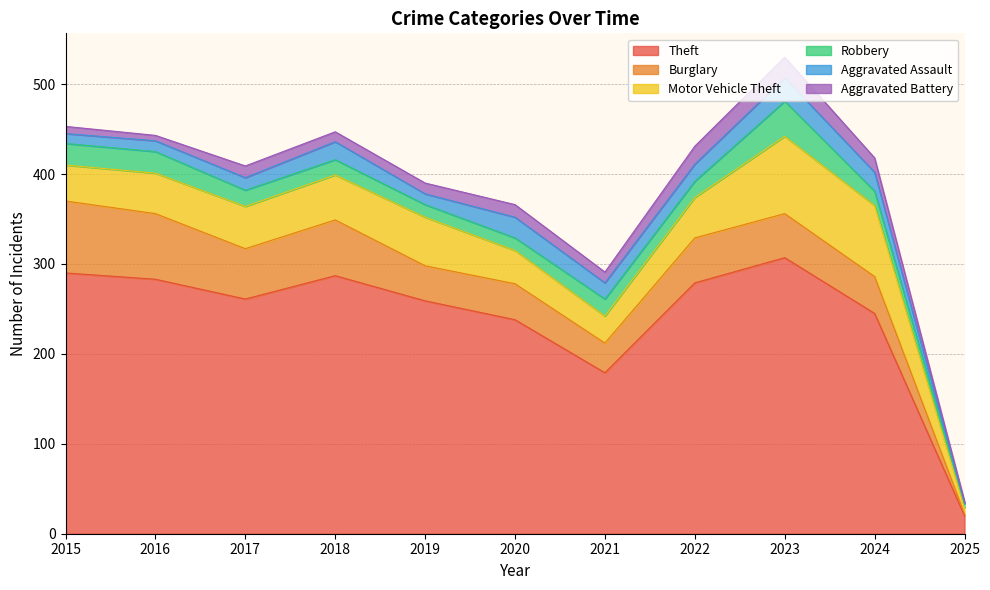

Reading left to right, list all the values displayed in this chart.

Theft: 2015=290	2016=283	2017=261	2018=287	2019=259	2020=238	2021=179	2022=279	2023=307	2024=245	2025=20
Burglary: 2015=80	2016=73	2017=56	2018=62	2019=39	2020=40	2021=33	2022=50	2023=49	2024=41	2025=2
Motor Vehicle Theft: 2015=40	2016=45	2017=47	2018=50	2019=54	2020=37	2021=30	2022=45	2023=86	2024=79	2025=7
Robbery: 2015=24	2016=24	2017=18	2018=17	2019=14	2020=14	2021=19	2022=18	2023=39	2024=16	2025=4
Aggravated Assault: 2015=11	2016=12	2017=14	2018=20	2019=12	2020=23	2021=18	2022=19	2023=26	2024=21	2025=1
Aggravated Battery: 2015=8	2016=6	2017=13	2018=11	2019=12	2020=14	2021=12	2022=20	2023=23	2024=16	2025=2